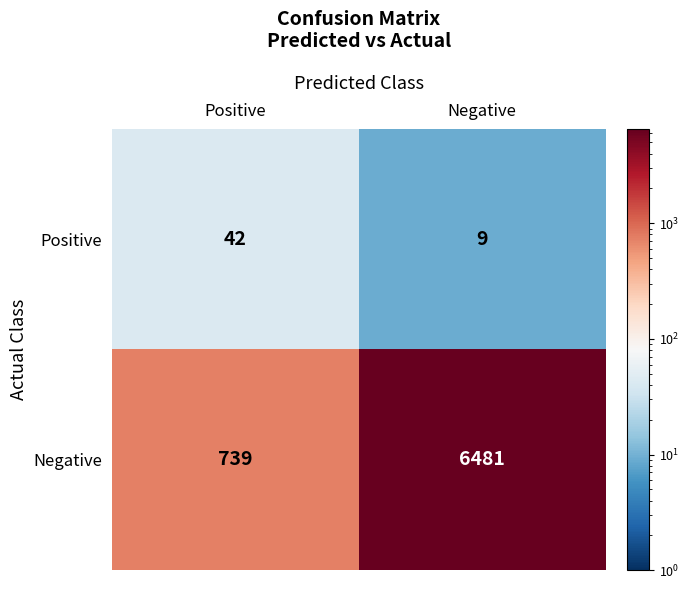

Which label corresponds to the largest value in the chart?

Negative